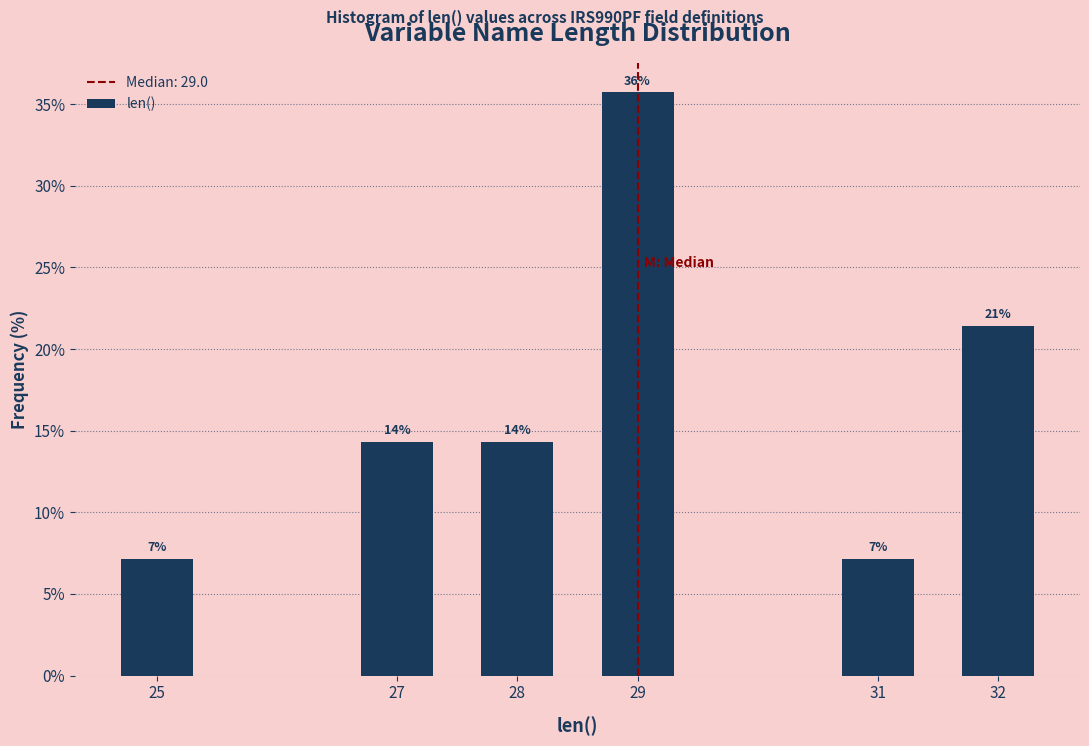

Does the chart contain any negative values?

No